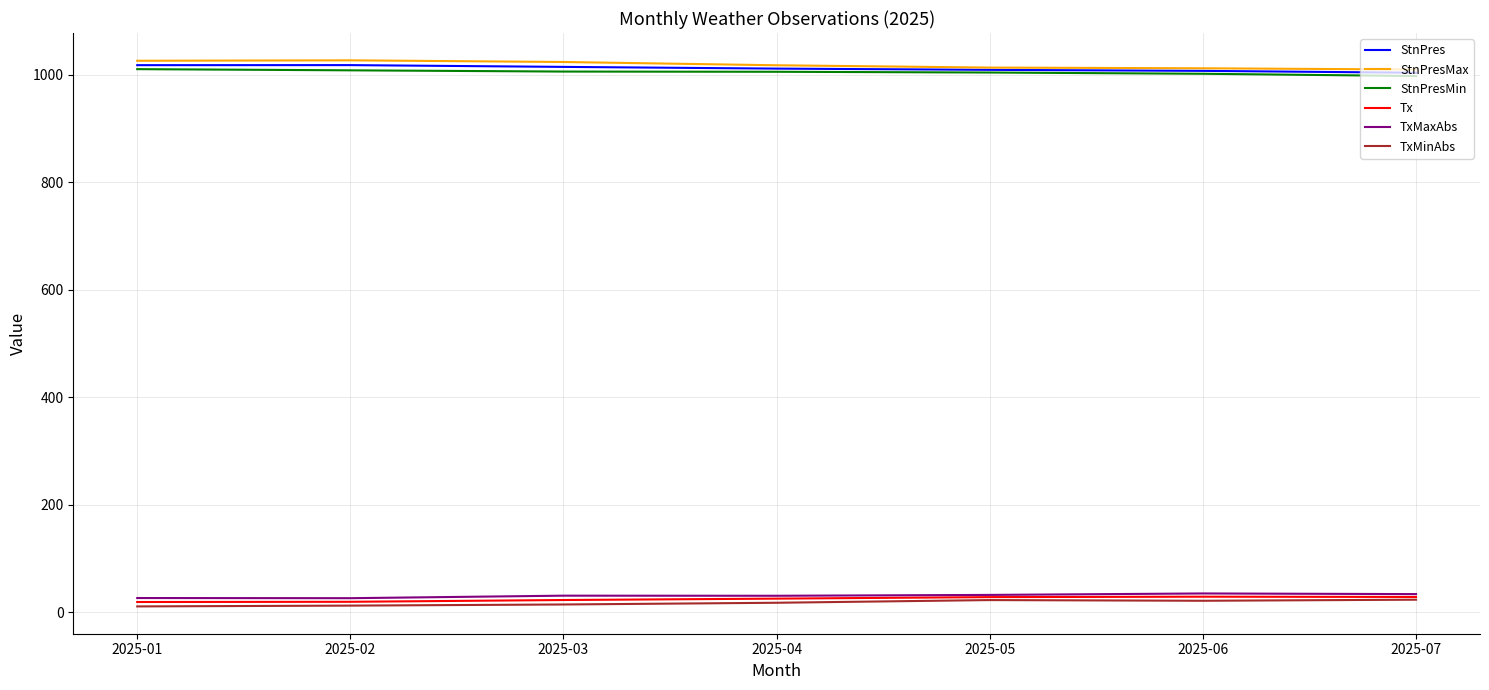

What is the highest value of the StnPresMax series?

1026.6